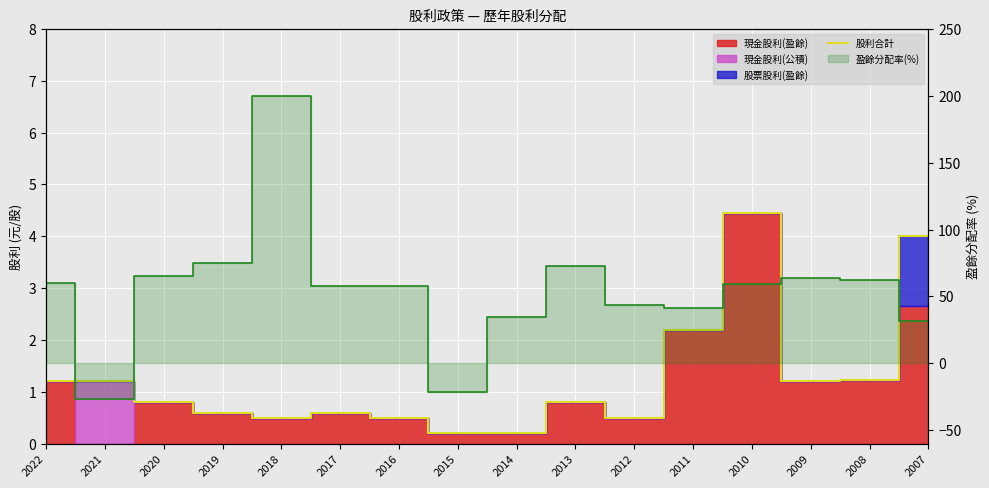

Where do 股利合計 and 盈餘分配率(%)-line first cross each other?

2022 and 2021